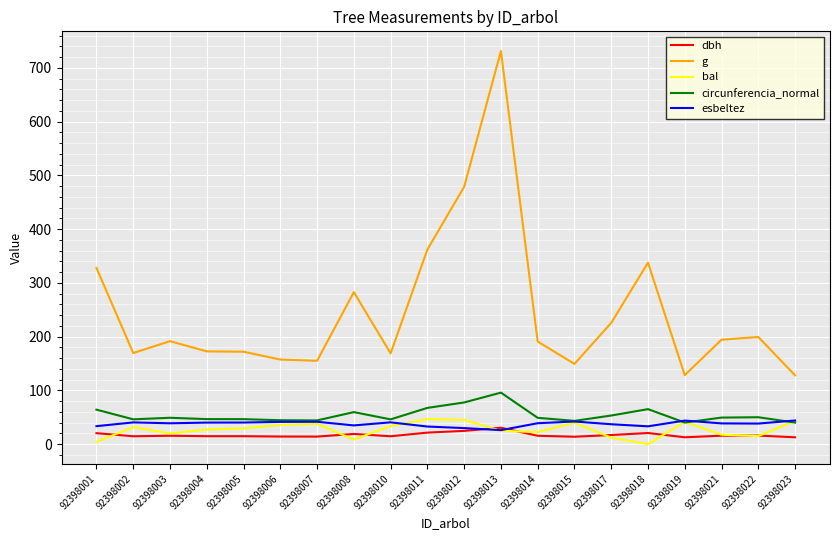

What is the total value across all series at 92398021?

315.6